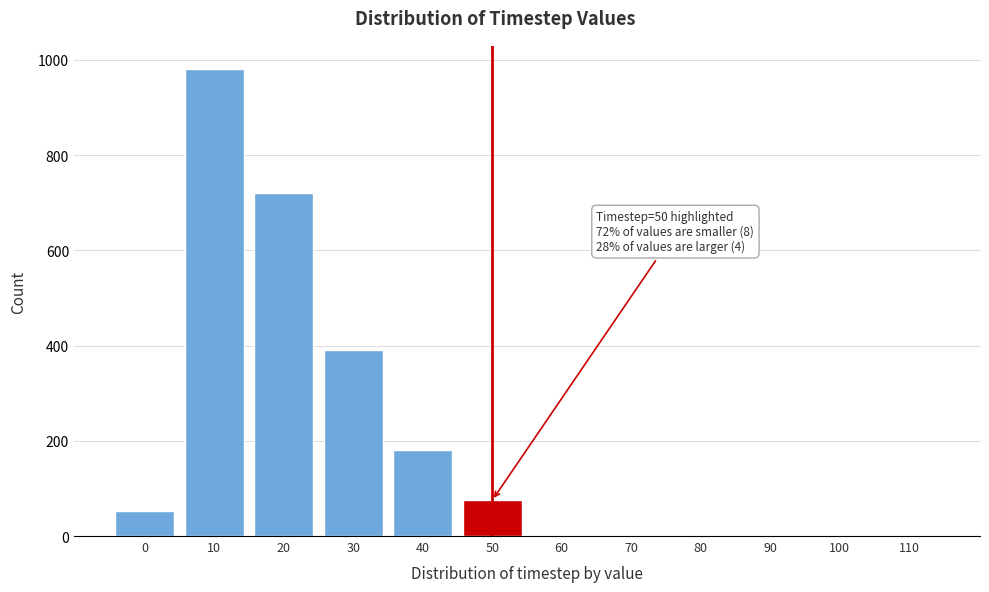

Reading right to left, transcribe all the data shown in this chart.

110=0	100=0	90=0	80=0	70=0	60=0	50=75	40=180	30=390	20=720	10=980	0=52